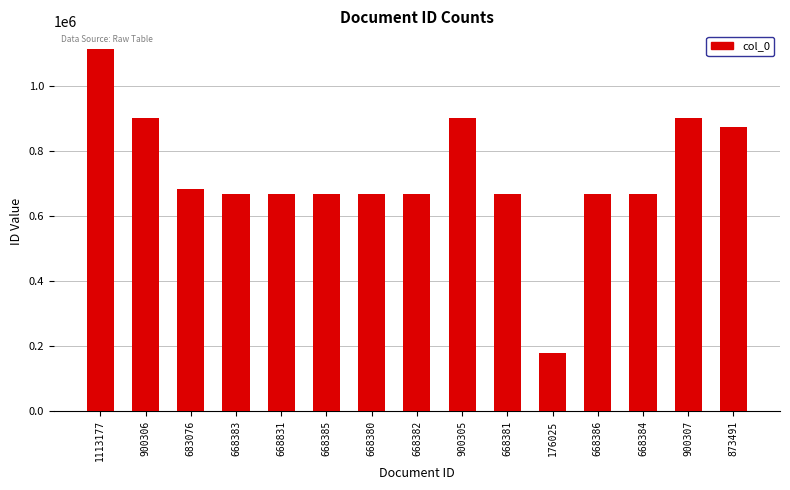

How many values are below 668386?

7